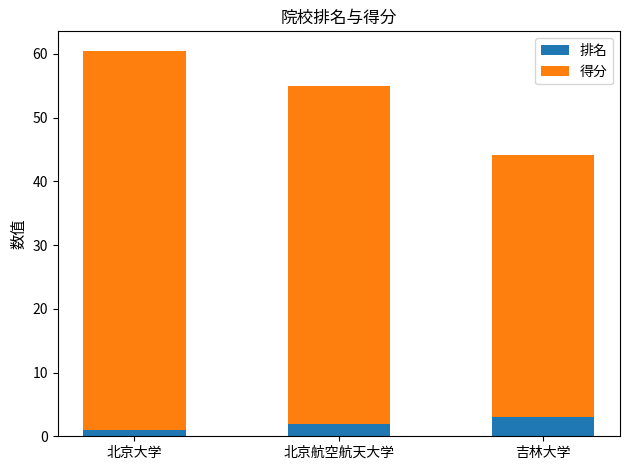

What is the difference between the maximum and minimum values in the 排名 series?

2.0